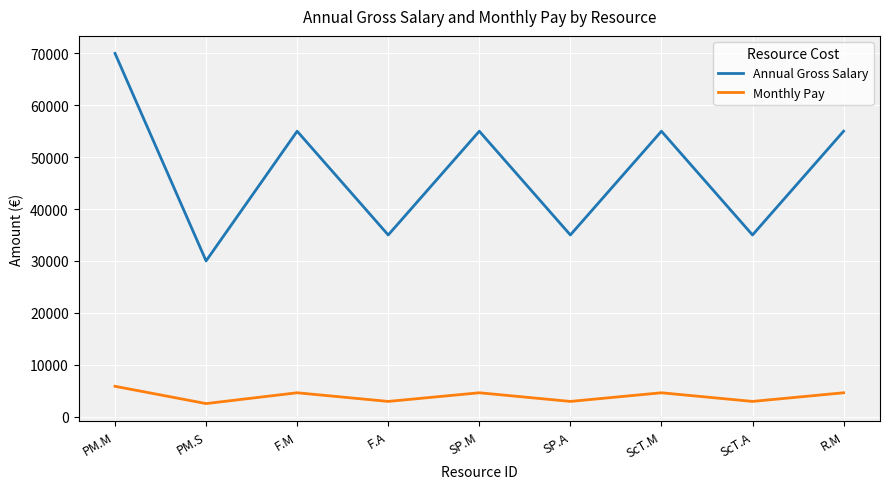

At which category does Monthly Pay reach its first local valley?

PM.S